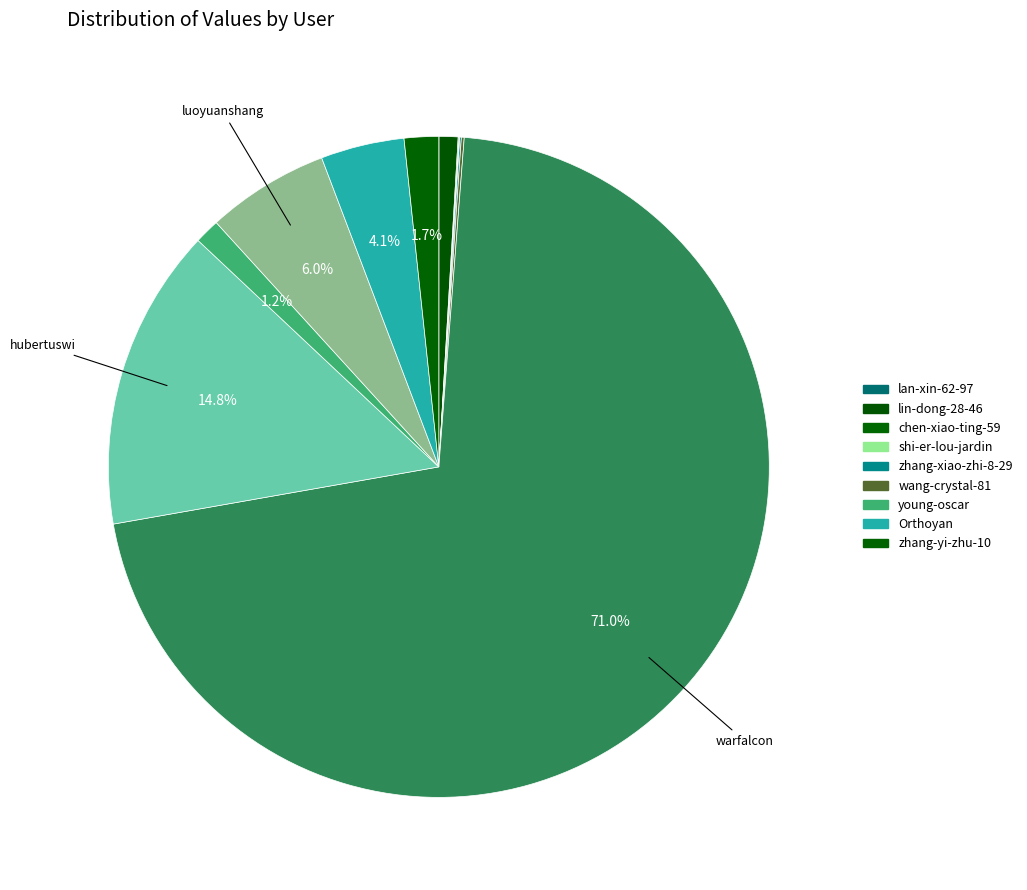

How many slices are in this pie chart?

12